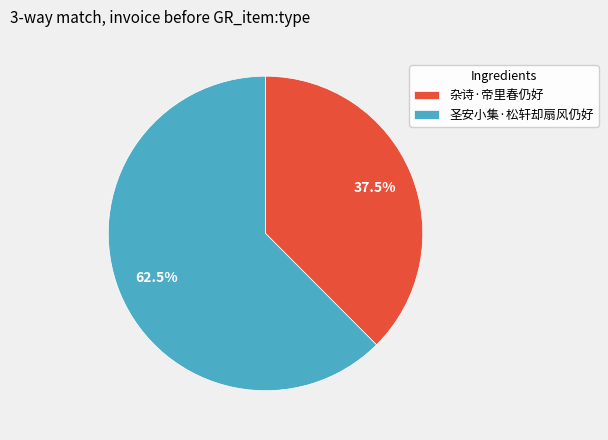

Is there any slice that represents more than half of the pie?

Yes